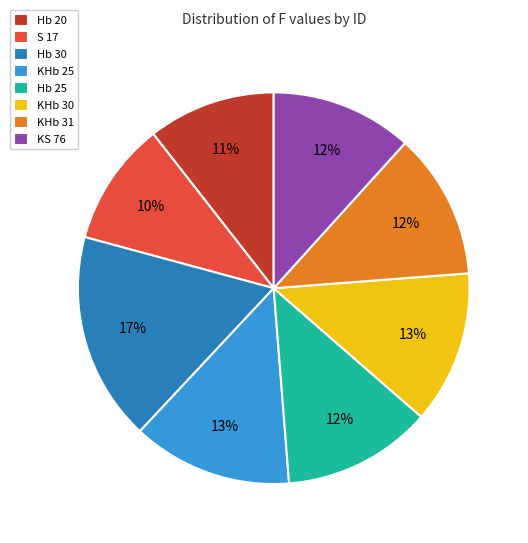

How many segments does this pie chart have?

8